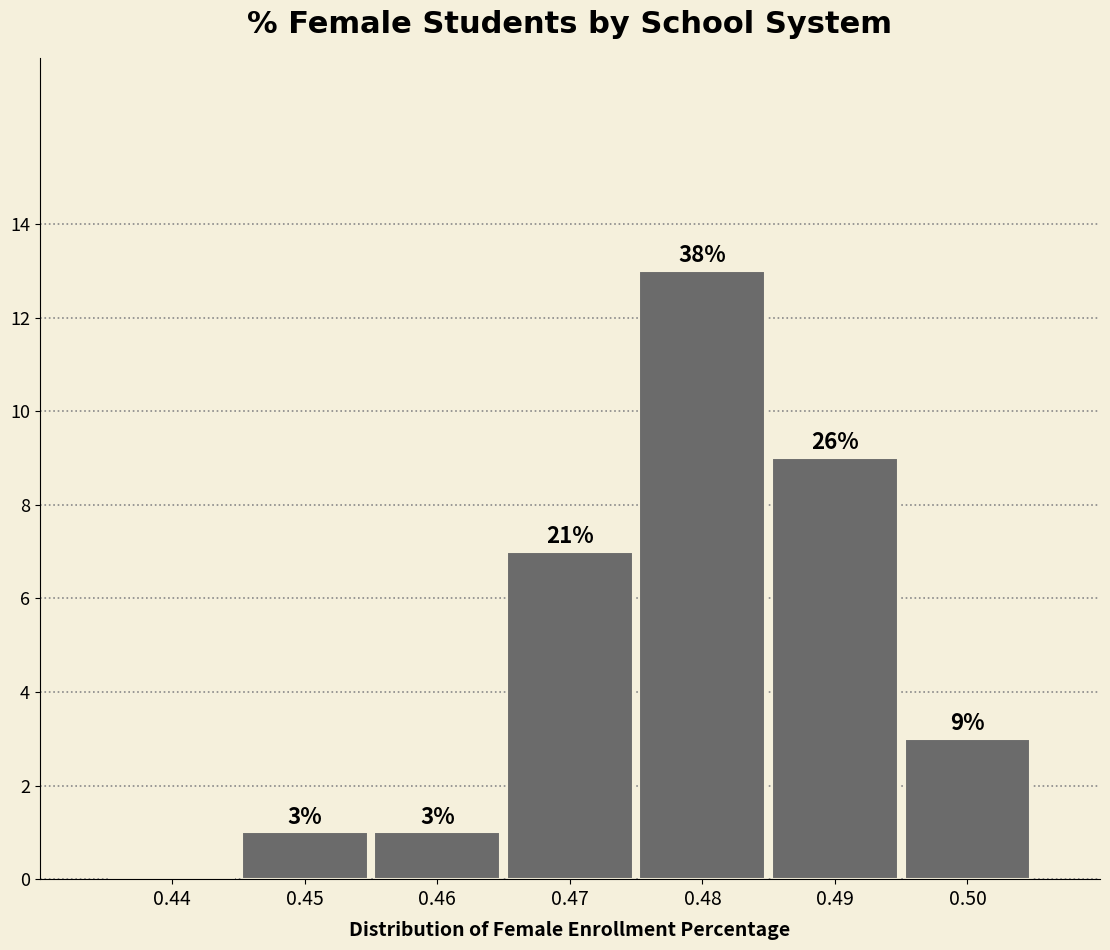

Reading left to right, transcribe all the data shown in this chart.

0.44=0	0.45=1	0.46=1	0.47=7	0.48=13	0.49=9	0.50=3